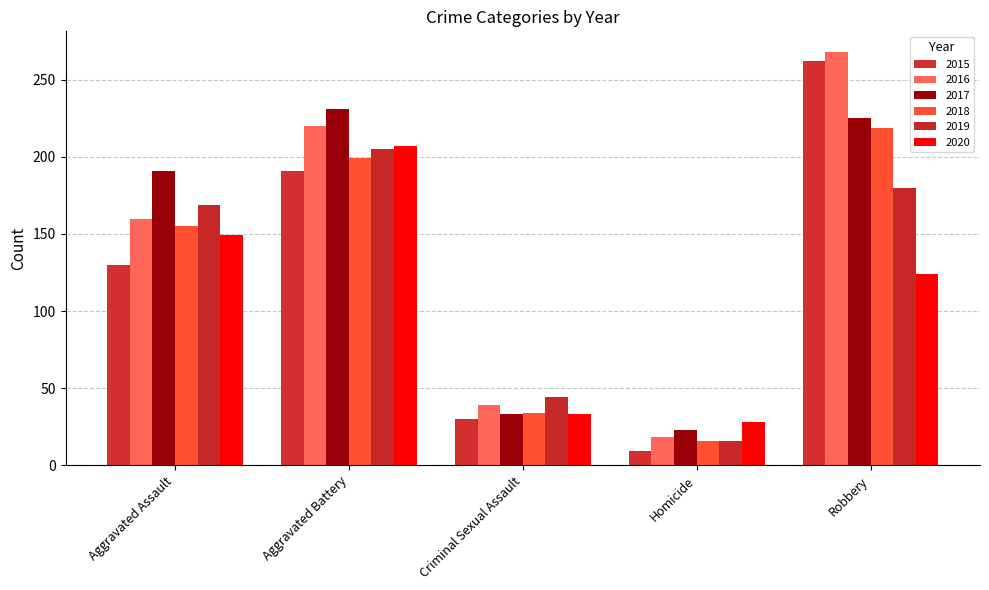

At how many categories does at least one series exceed 122?

3